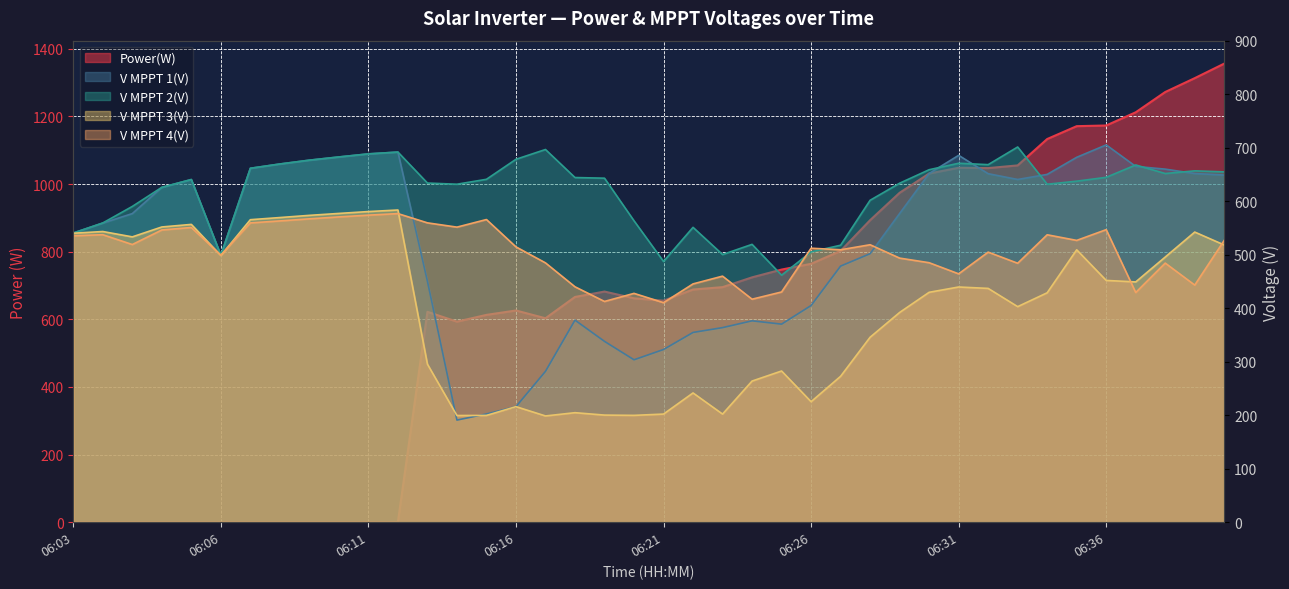

Count the number of categories in the chart.

40